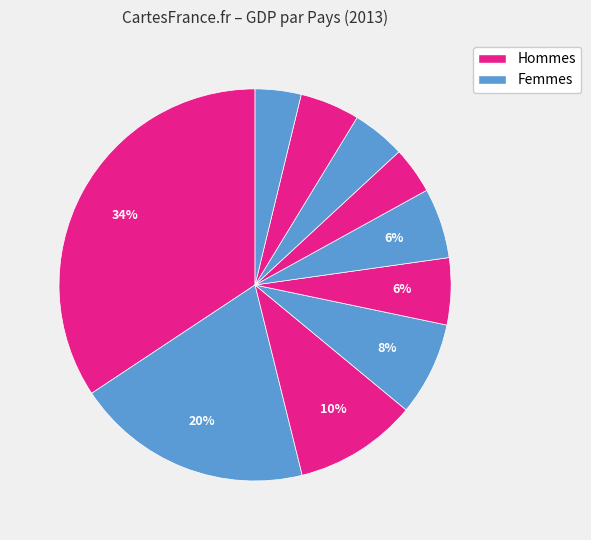

Which category has the biggest portion of the pie?

United States